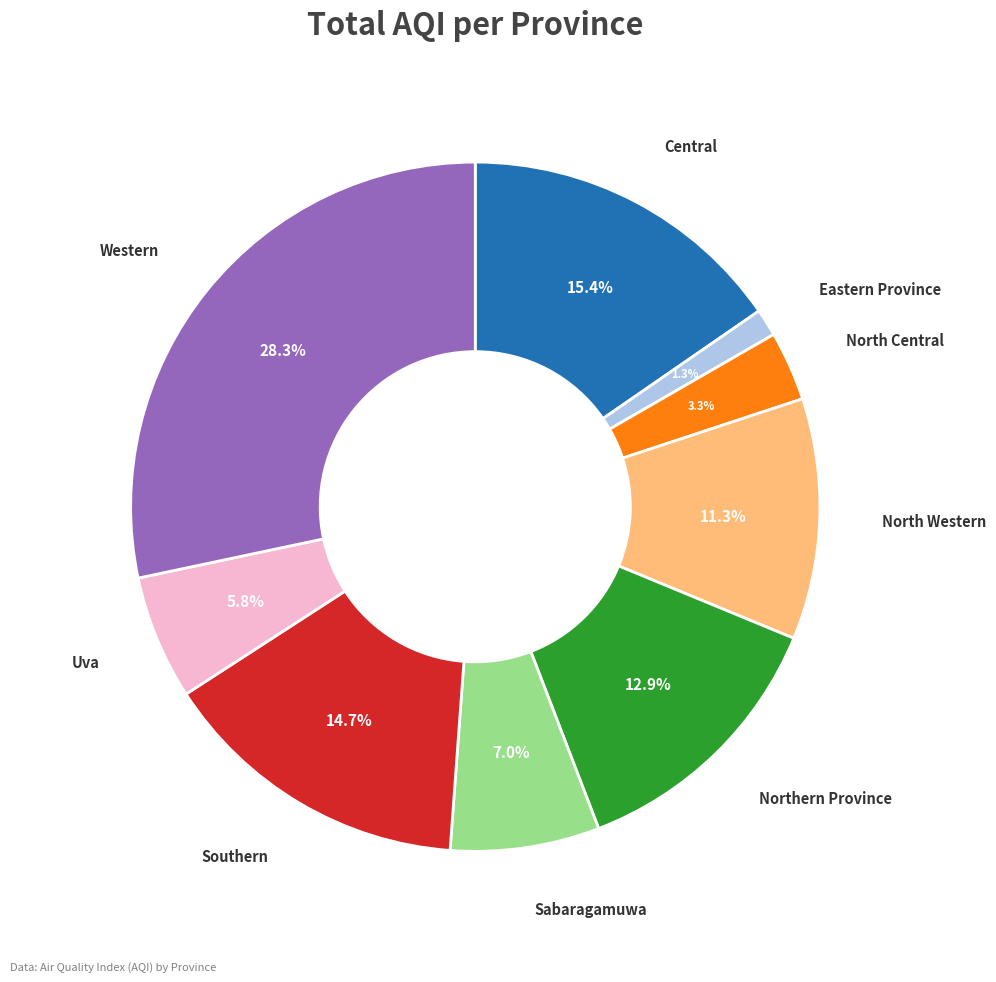

To the nearest percent, what portion does Western represent?

28%